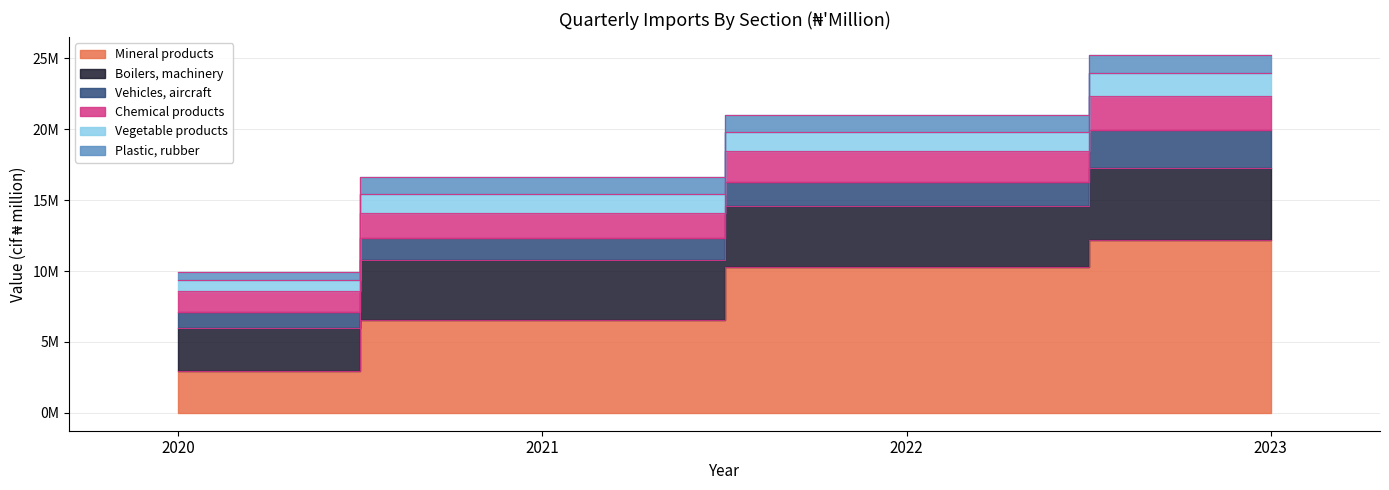

Reading left to right, extract all data points from this chart.

Mineral products: 2965201.7	6563003.5	10251333.4	12191990.8
Boilers, machinery: 3029165.9	4195174.6	4336996.4	5043325.4
Vehicles, aircraft: 1149412.3	1555881.2	1680757.5	2746286.1
Chemical products: 1456617.9	1799433.2	2215190.6	2333441.8
Vegetable products: 749386.9	1351406.4	1313469.4	1629759.3
Plastic, rubber: 609211.1	1161272.6	1186872.7	1299377.8